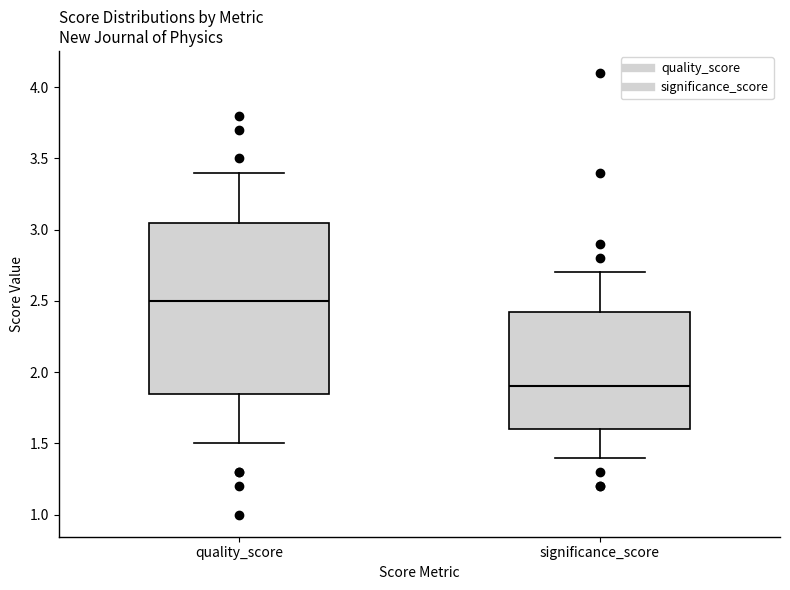

Reading left to right, read every box against the y-axis: the position of its median line, the range the box covers, and the ends of its whiskers. The values are not printed on the chart, so give them approximately, as read against the axis.

quality_score: median 2.50, box 1.85 to 3.05, whiskers 1.50 to 3.40
significance_score: median 1.90, box 1.60 to 2.45, whiskers 1.40 to 2.70